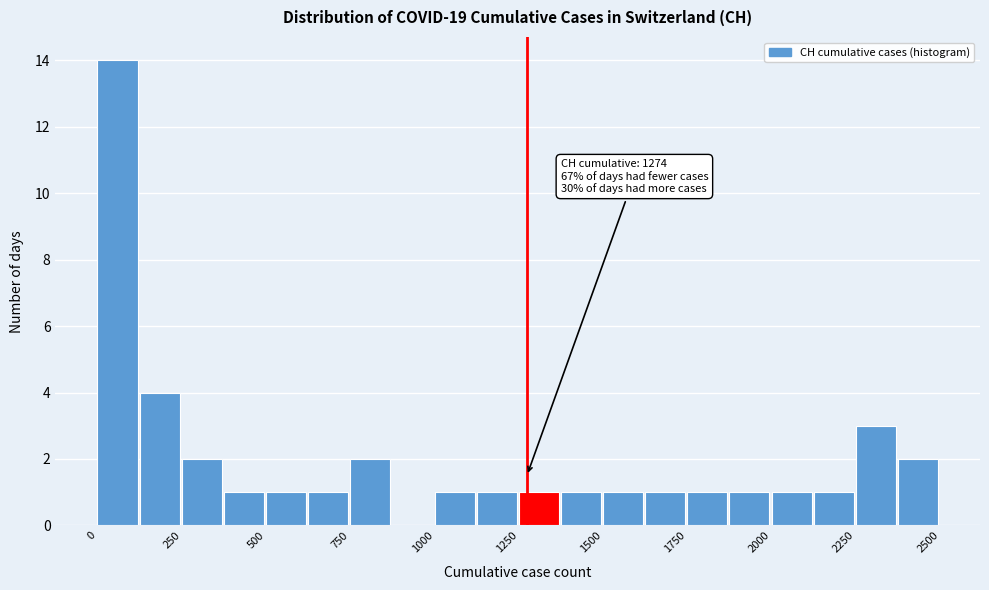

Around what value on the x-axis is the tallest bar? Give the approximate position of its centre, as read against the axis.

50